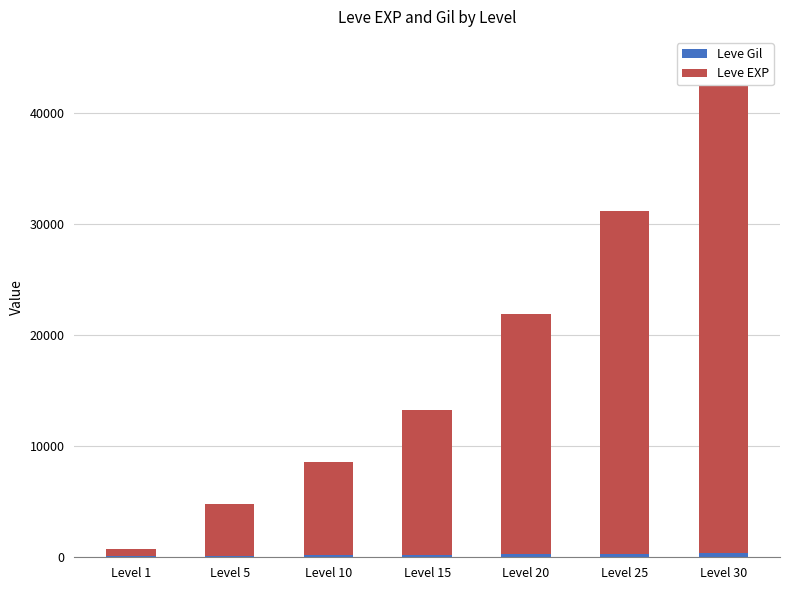

Rank the series by their average value, from highest to lowest.

Leve EXP, Leve Gil